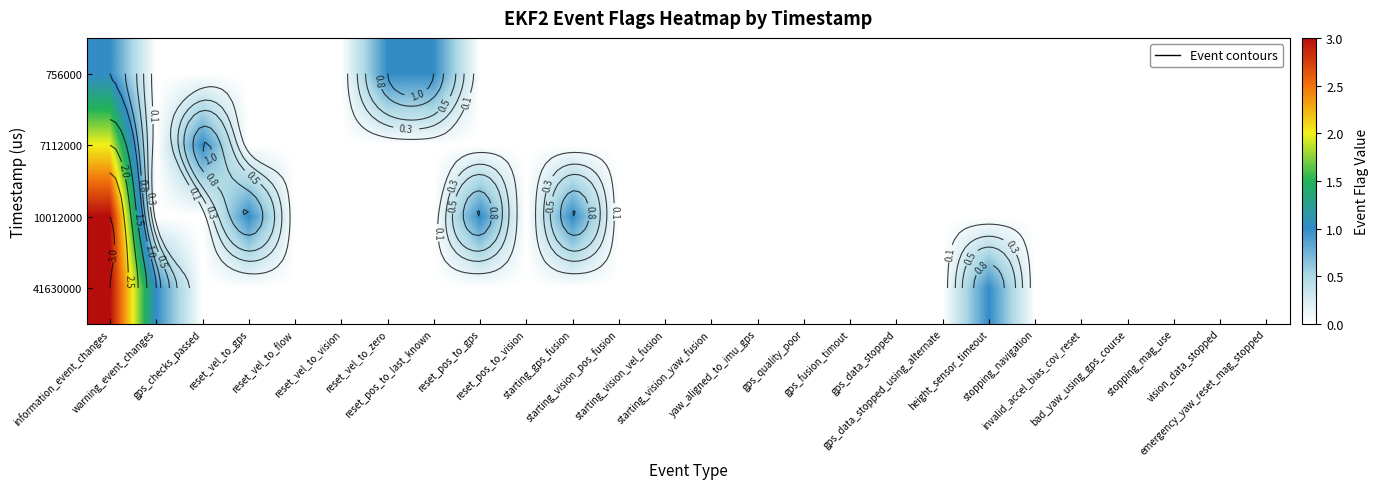

At how many categories does at least one series exceed 0?

9